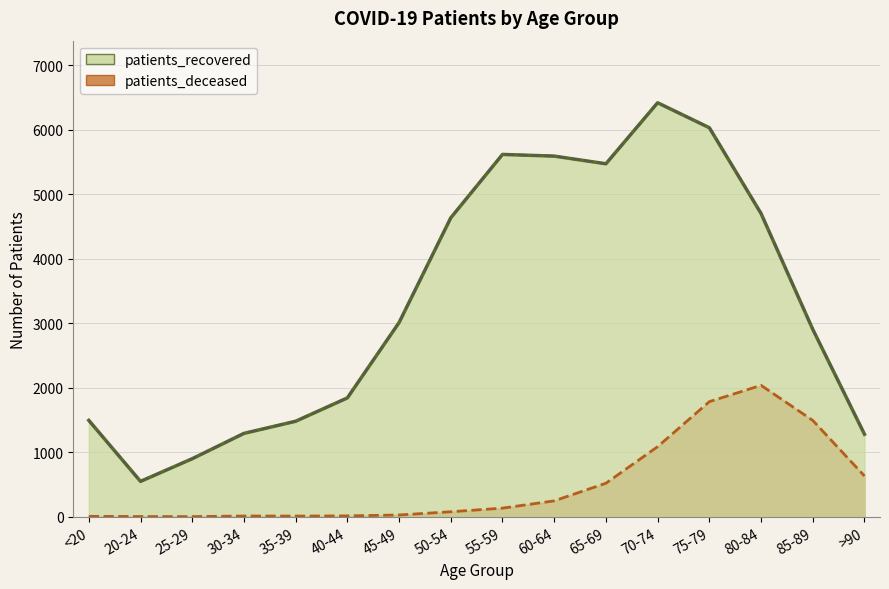

At which label does patients_recovered reach its peak?

70-74